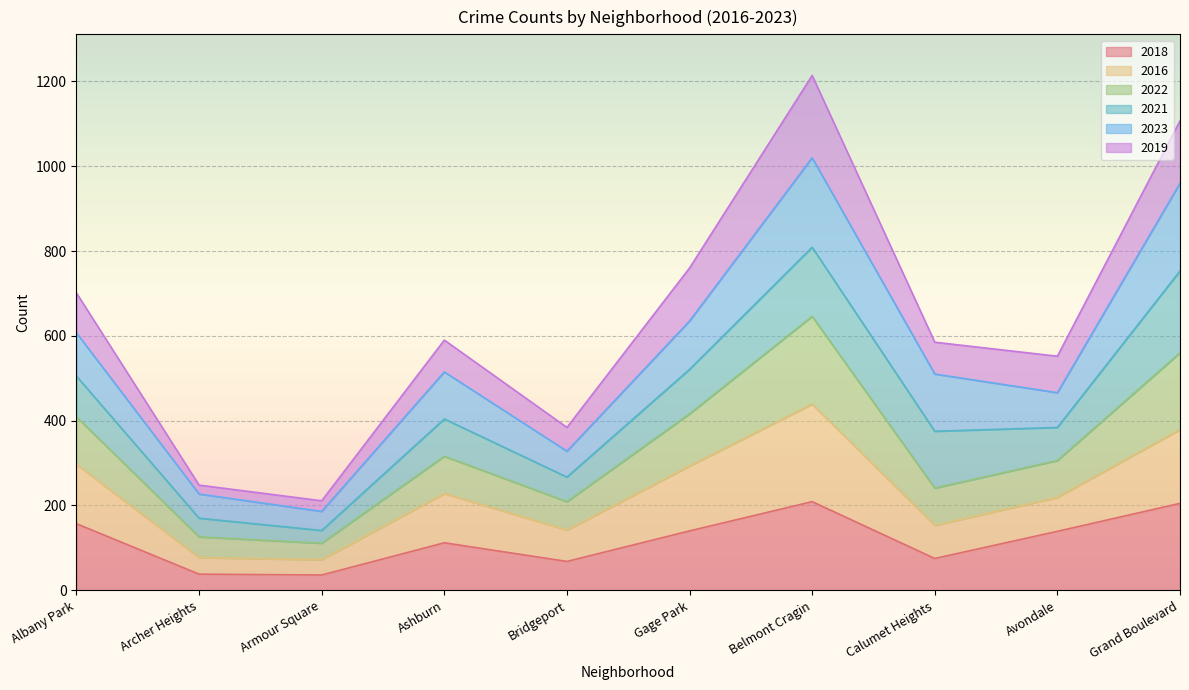

True or false: 2016 and 2018 cross at least once.

False